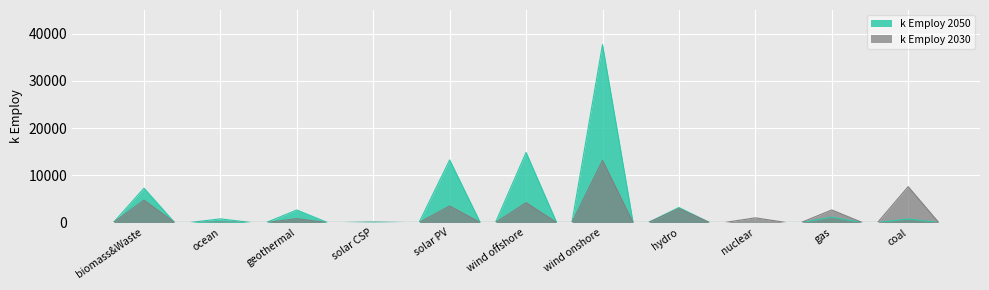

Reading left to right, extract all data points from this chart.

k Employ 2030: biomass&Waste=4736	ocean=113	geothermal=811	solar CSP=32	solar PV=3500	wind offshore=4201	wind onshore=13161	hydro=2945	nuclear=984	gas=2652	coal=7590
k Employ 2050: biomass&Waste=7265	ocean=768	geothermal=2647	solar CSP=93	solar PV=13259	wind offshore=14838	wind onshore=37675	hydro=3177	nuclear=0	gas=1127	coal=756